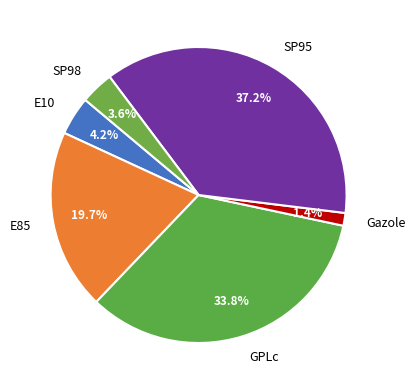

To the nearest percent, what is the difference between the E85 and Gazole slice percentages?

18%